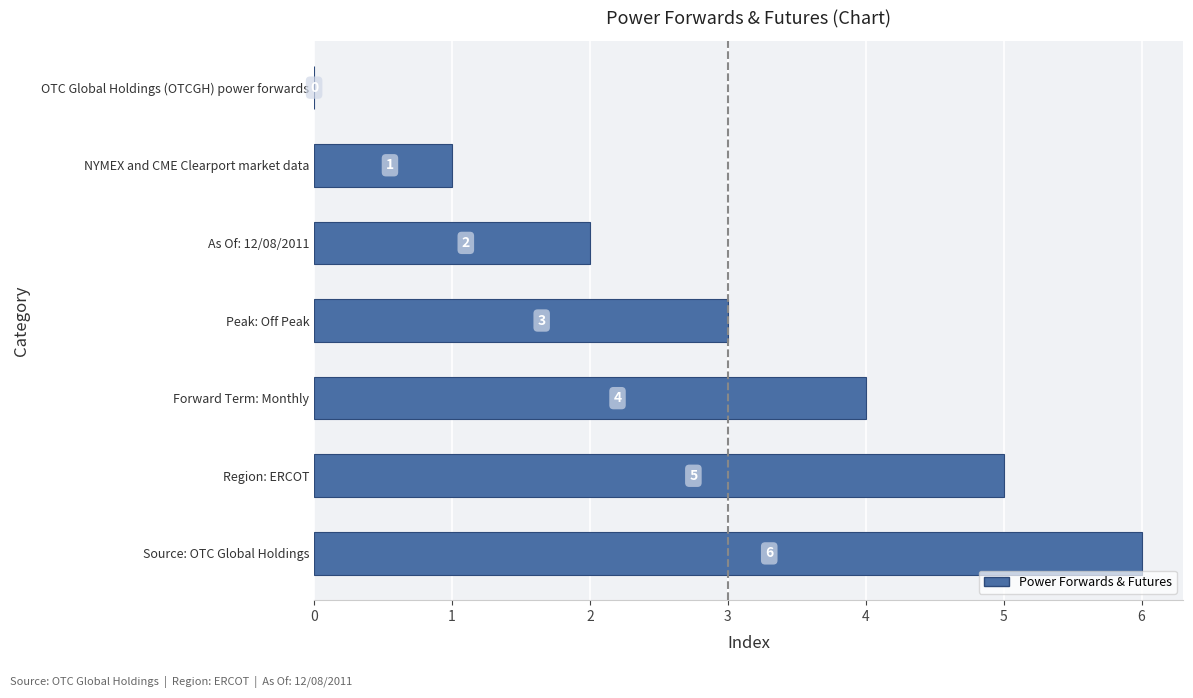

Which label corresponds to the largest value in the chart?

Source: OTC Global Holdings